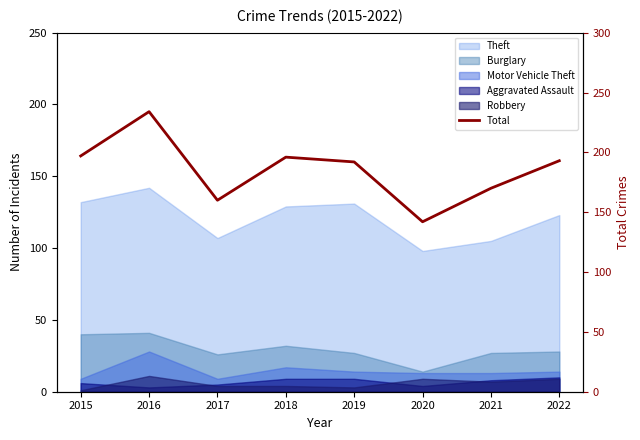

What is the change in value from 2020 to 2022?

+51